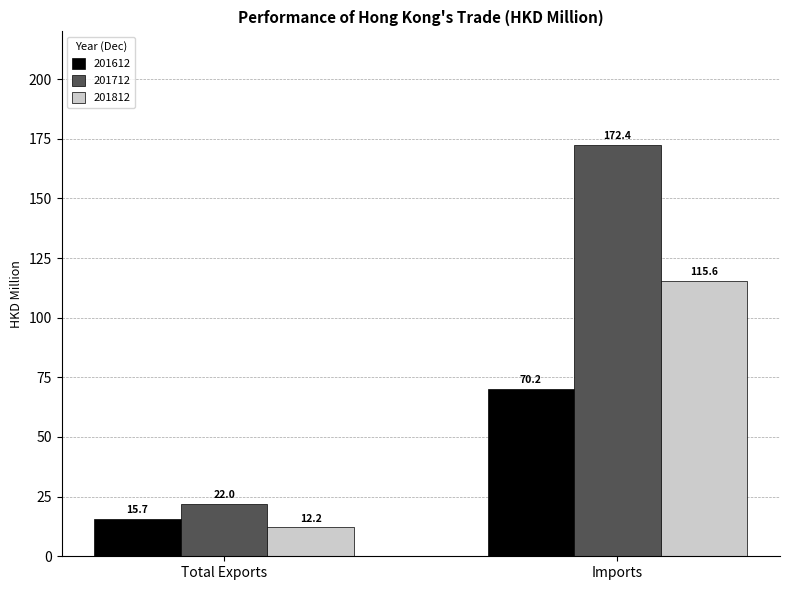

Is the value of 201712 at Imports greater than the value of 201612 at Imports?

Yes